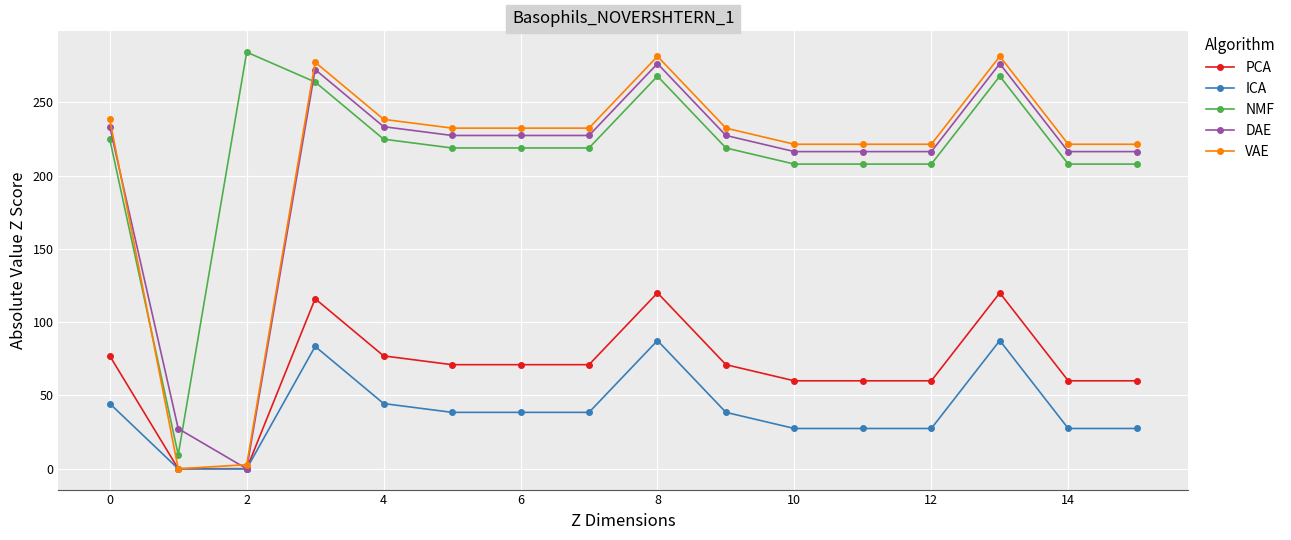

How many intersections are there between VAE and DAE?

2